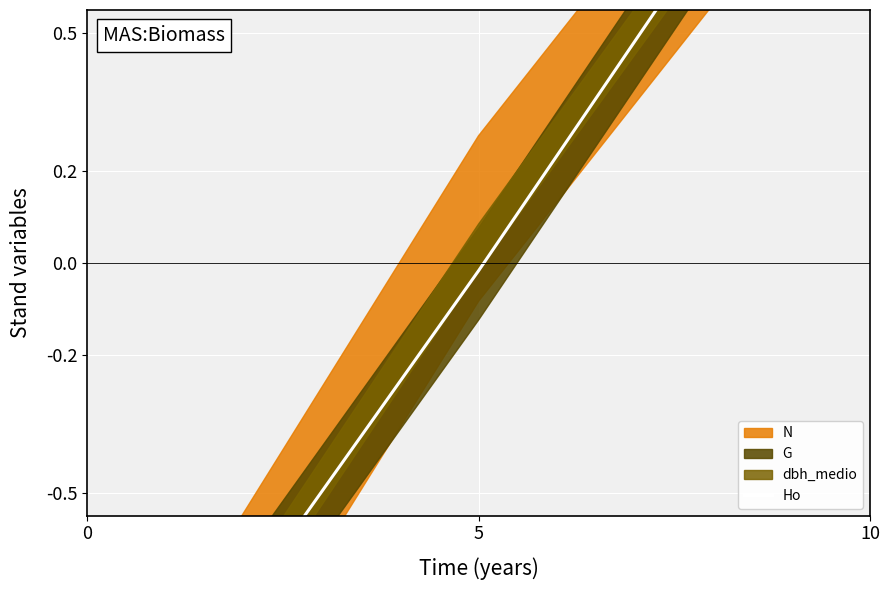

The value at 5 is -0.0. True or false?

True